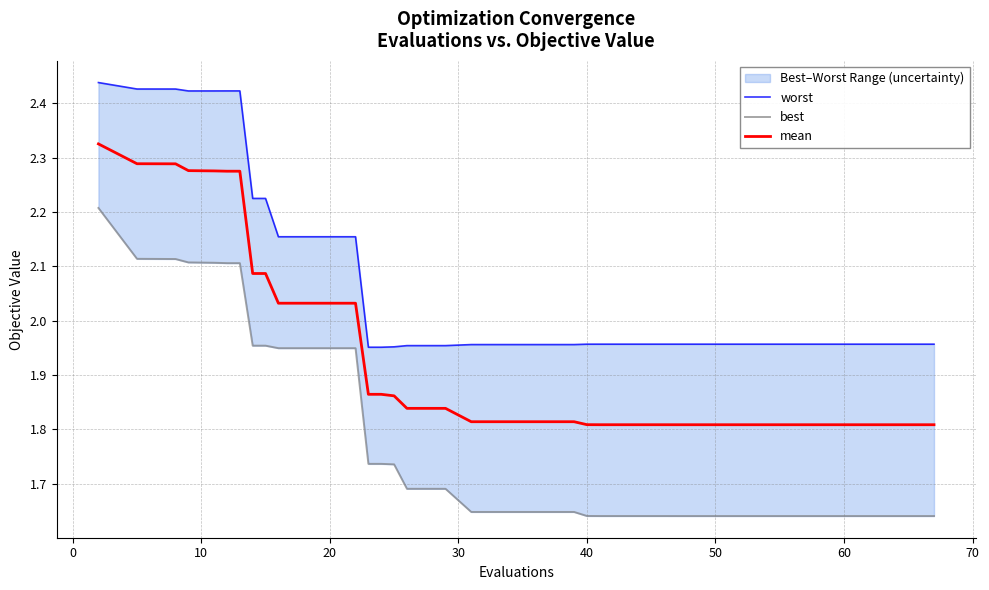

The worst series shows 2.7 at 28. True or false?

False